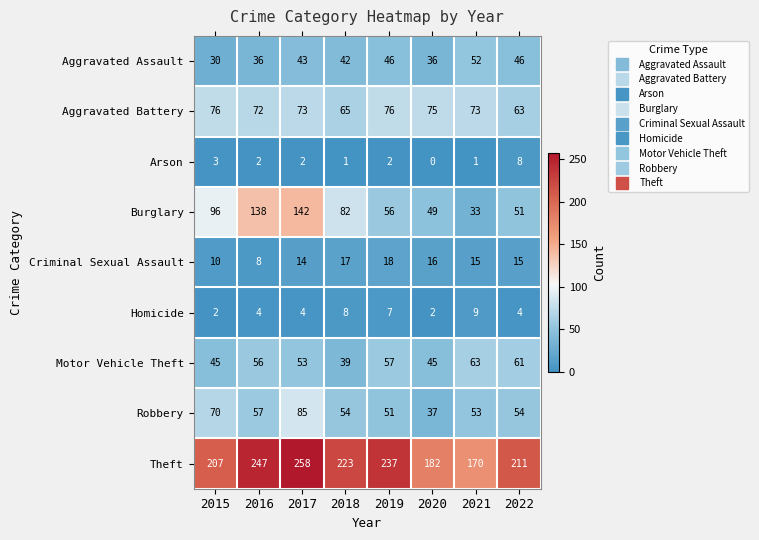

True or false: Criminal Sexual Assault has a value of 10 at 2015.

True